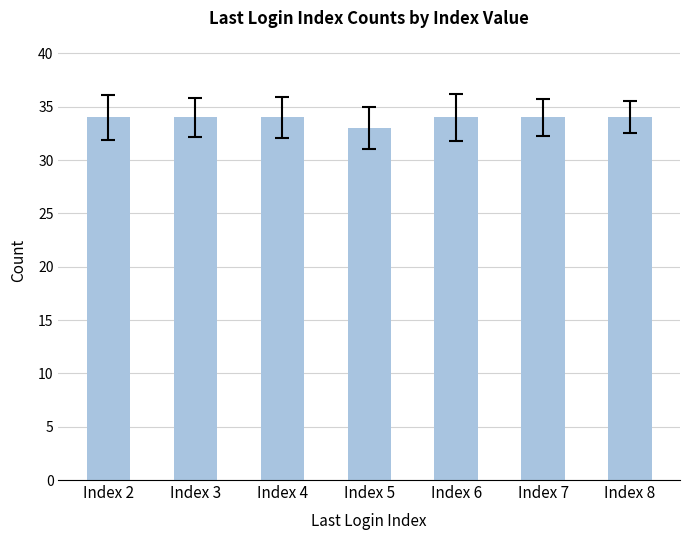

True or false: the data shows 33 at Index 5.

True